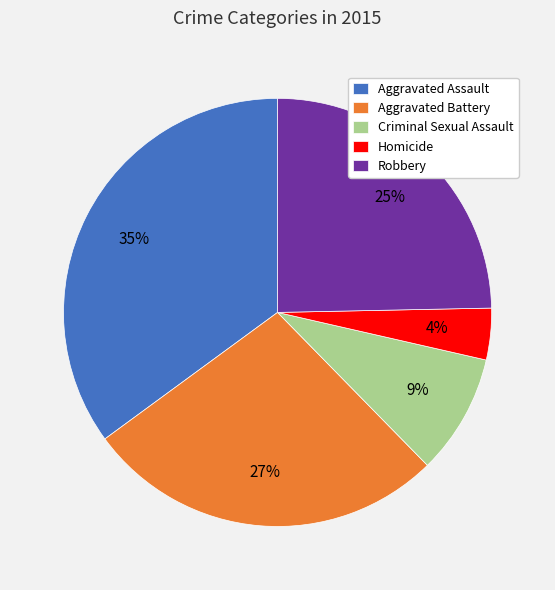

Is the sum of Criminal Sexual Assault and Aggravated Battery greater than half?

No